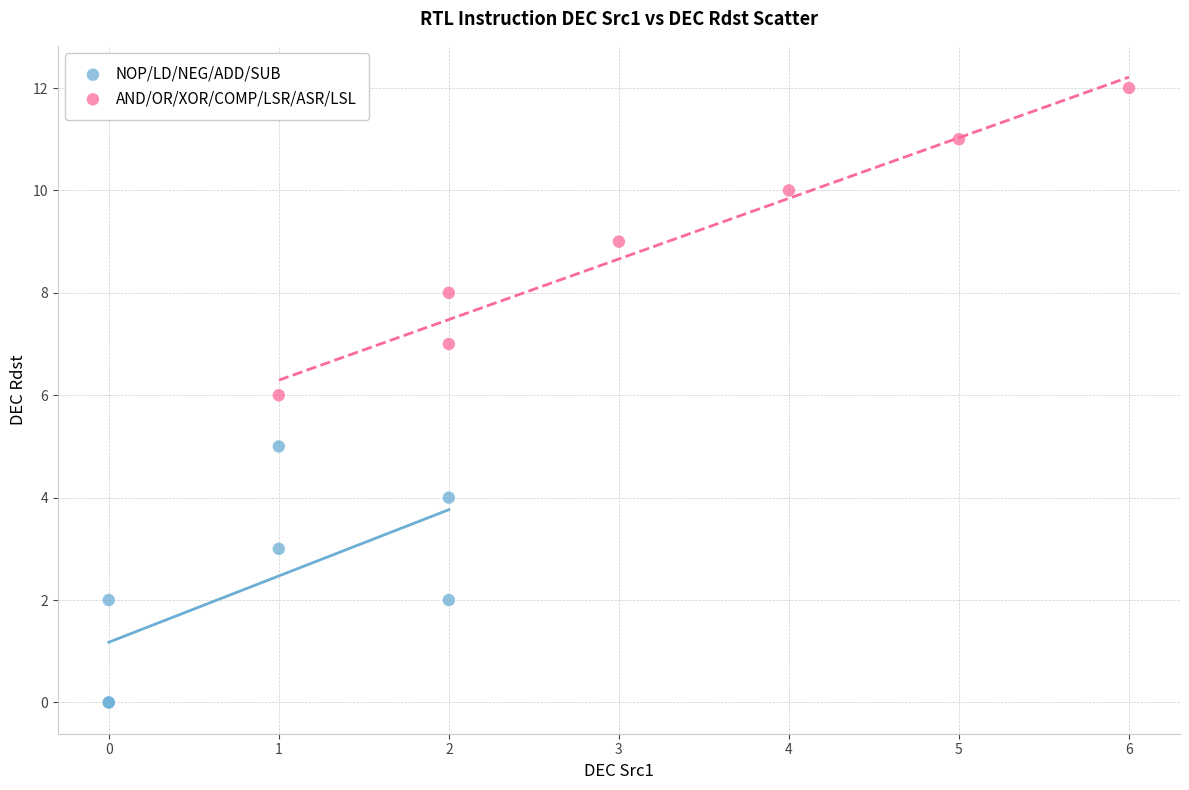

Which series has the widest spread of Y values?

AND/OR/XOR/COMP/LSR/ASR/LSL